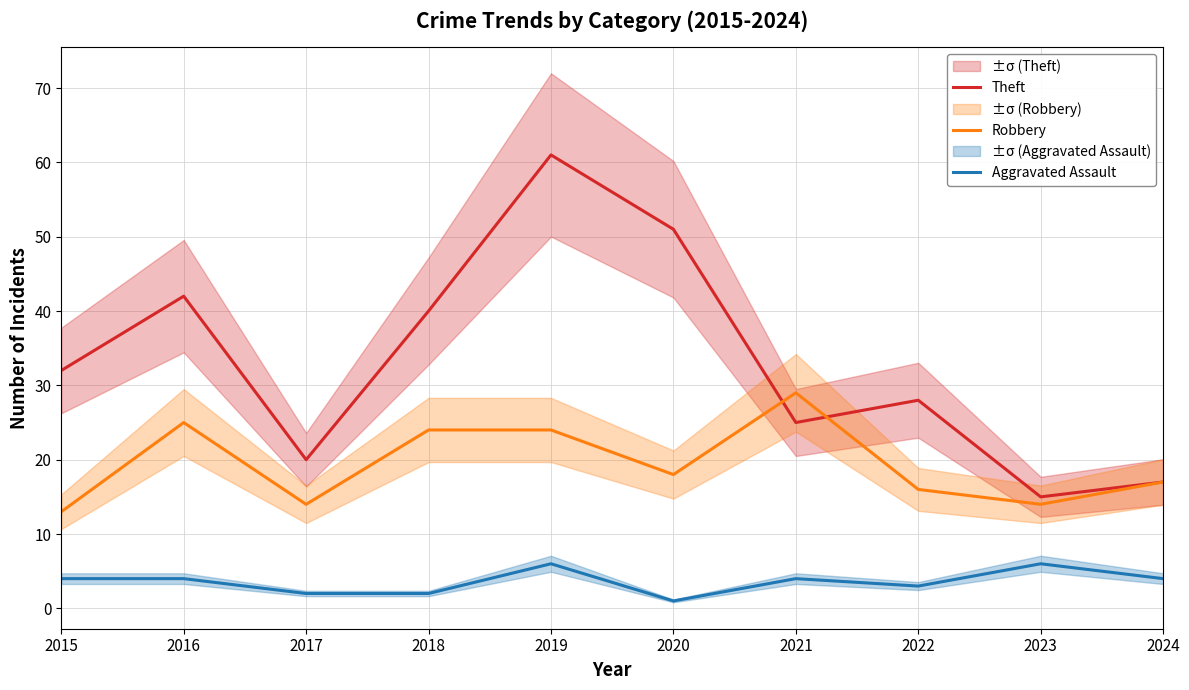

What is the value of the Theft point at the 8th from the left?

28